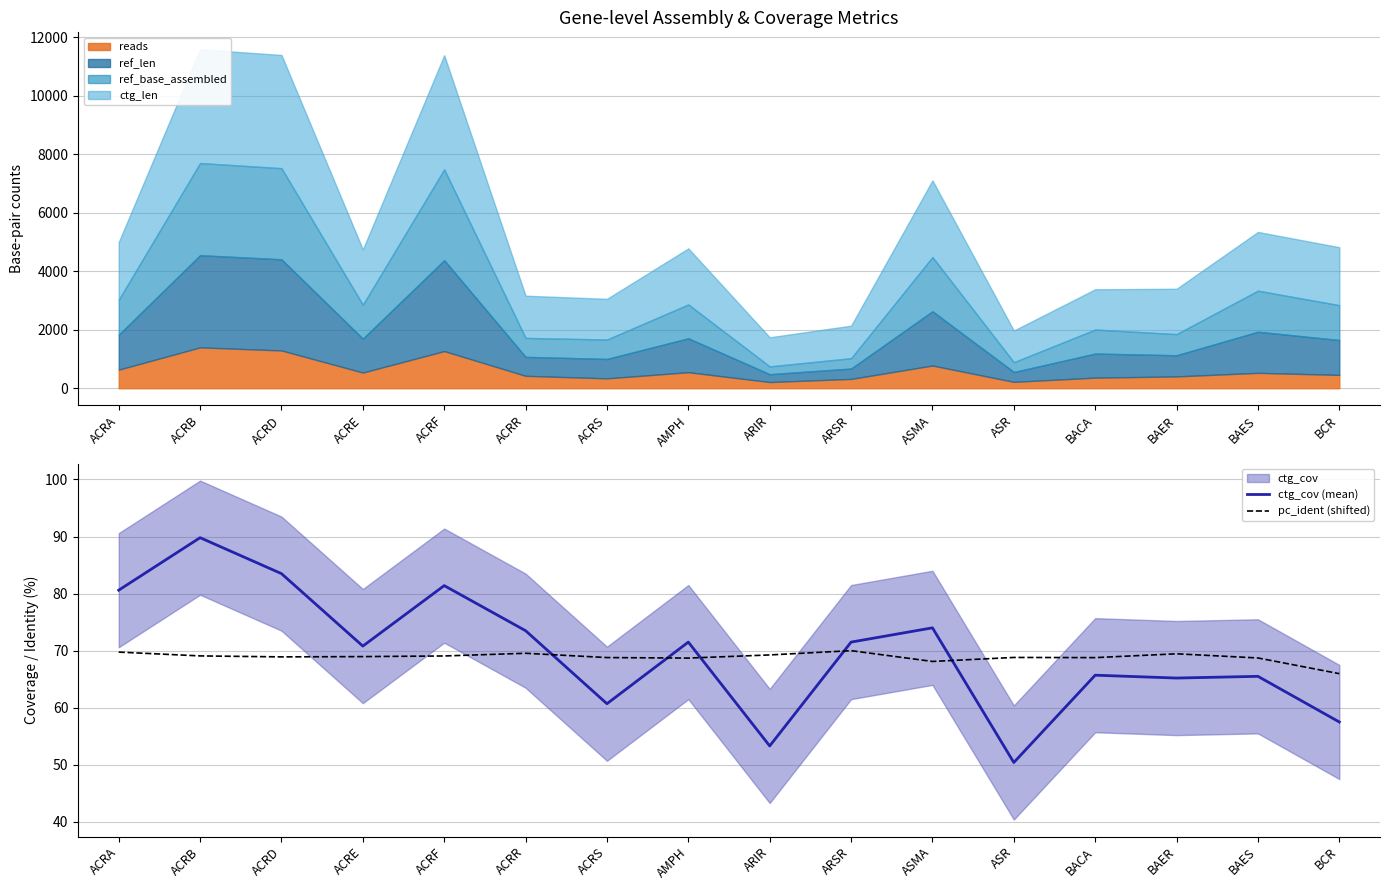

What is the total value across all series at ASMA?

142.1